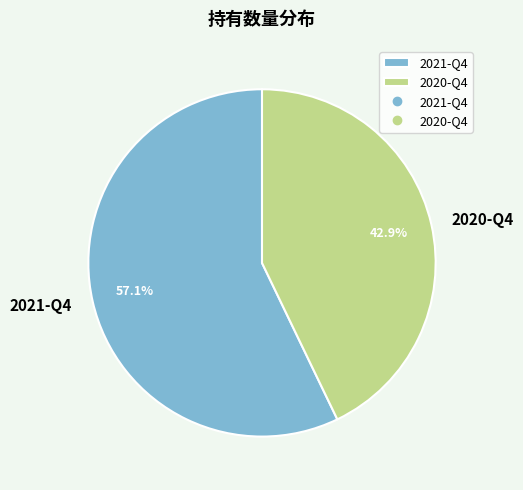

Count the number of slices in the pie.

2